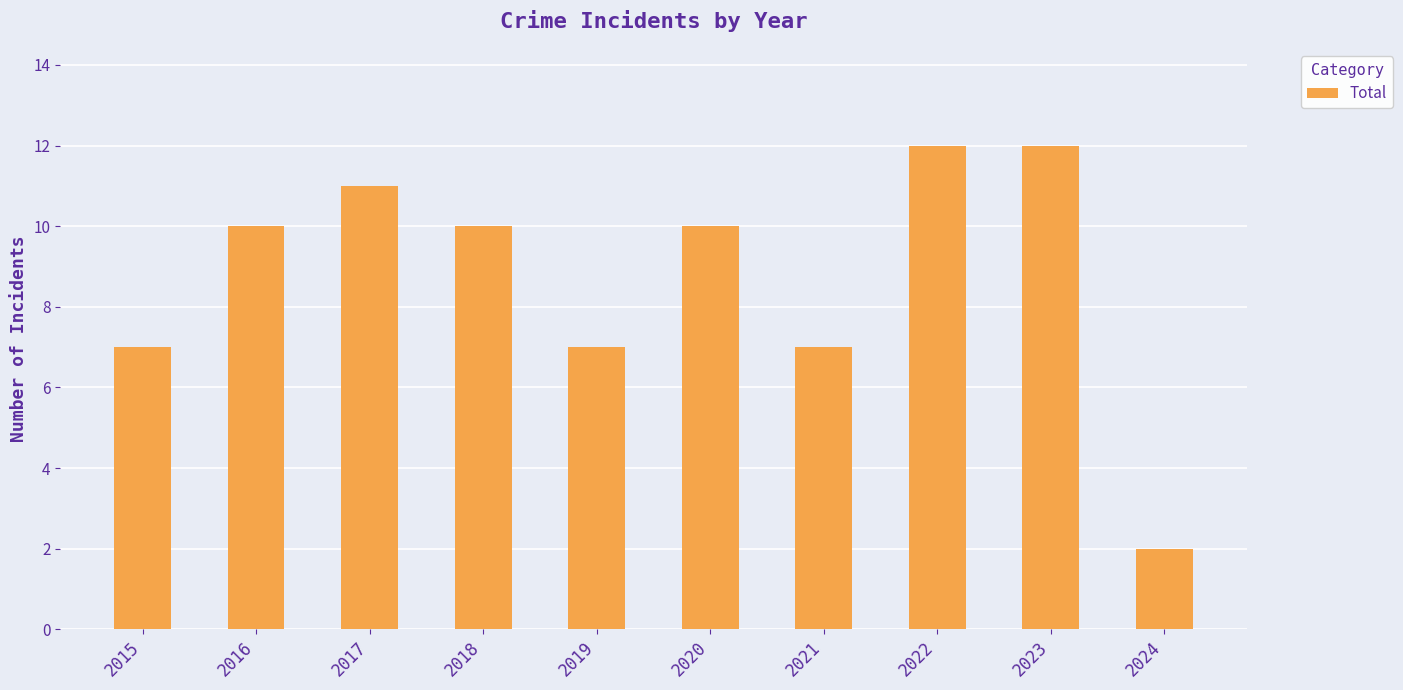

How many data points does each series have?

10